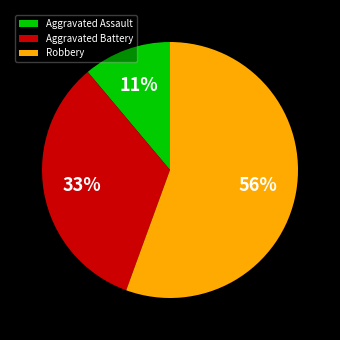

Does any single category account for the majority?

Yes